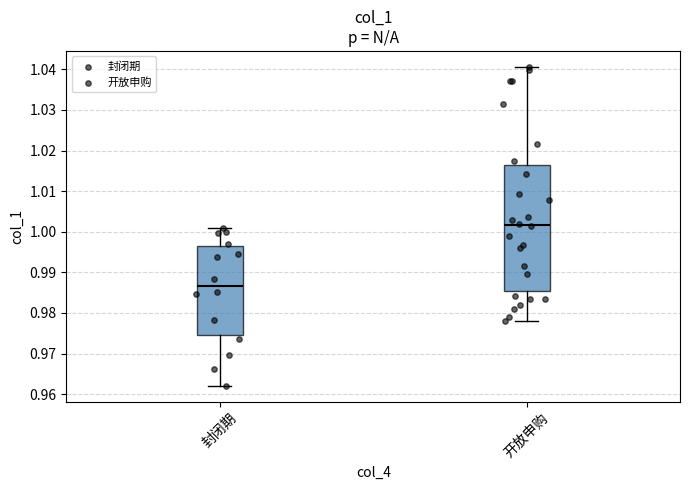

Reading left to right, transcribe this box plot: for each box, give where its median line is, the range the box spans, and where its two whiskers end, as read against the y-axis. The values are not printed on the chart, so give them approximately, as read against the axis.

封闭期: median 0.987, box 0.975 to 0.996, whiskers 0.962 to 1.001
开放申购: median 1.002, box 0.986 to 1.017, whiskers 0.978 to 1.041